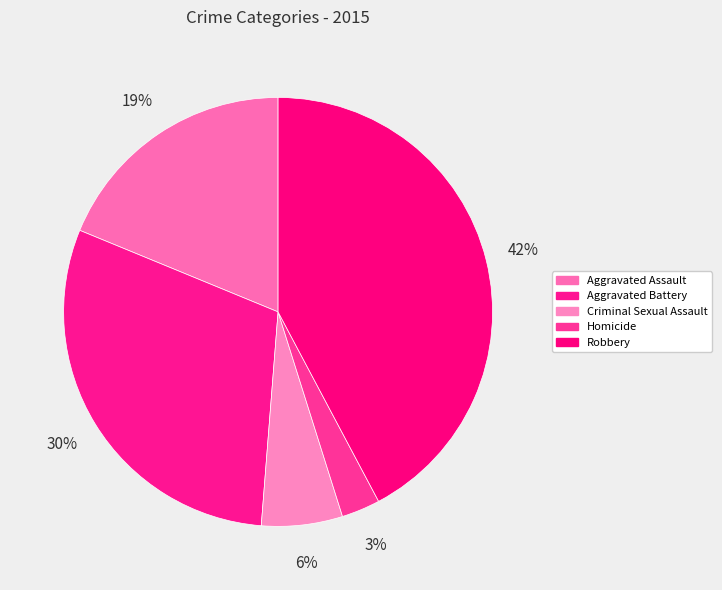

Count the number of slices in the pie.

5